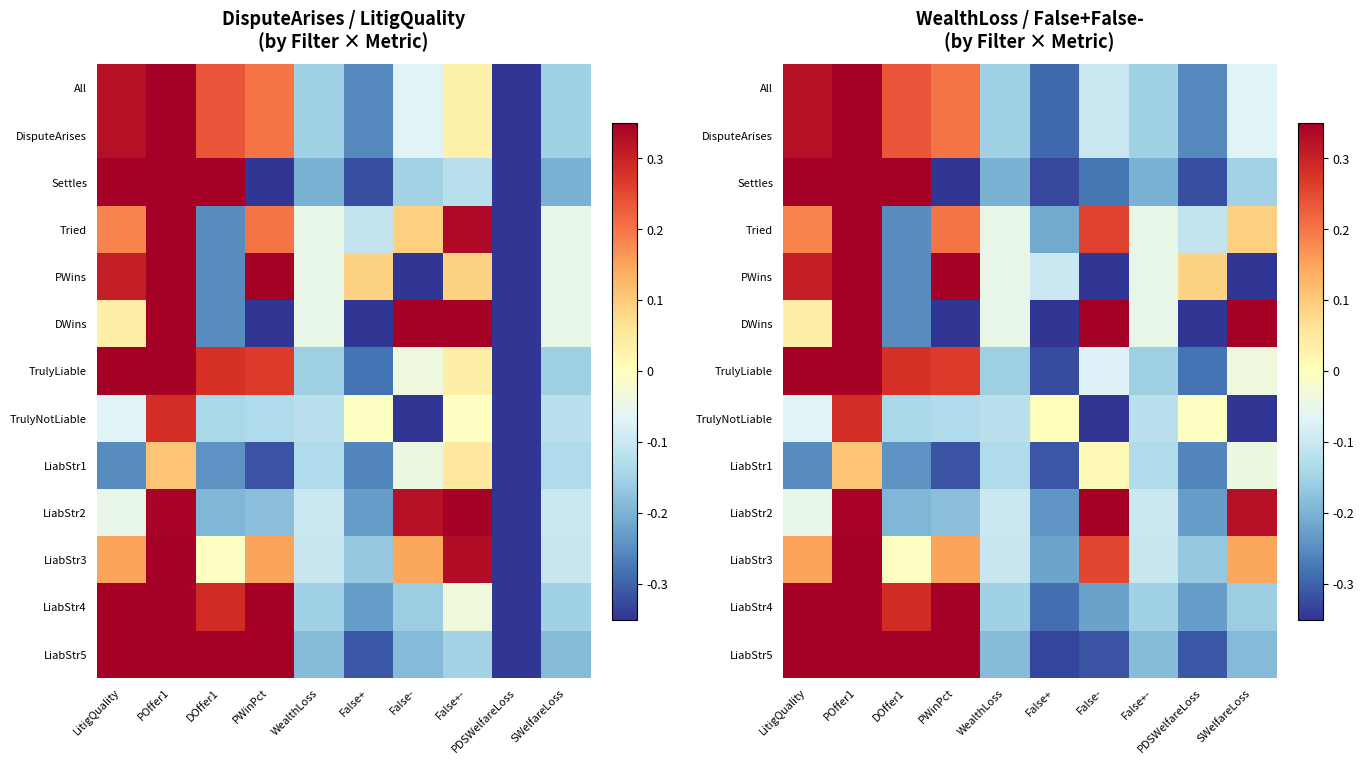

Which has a higher value, WealthLoss or DOffer1?

DOffer1